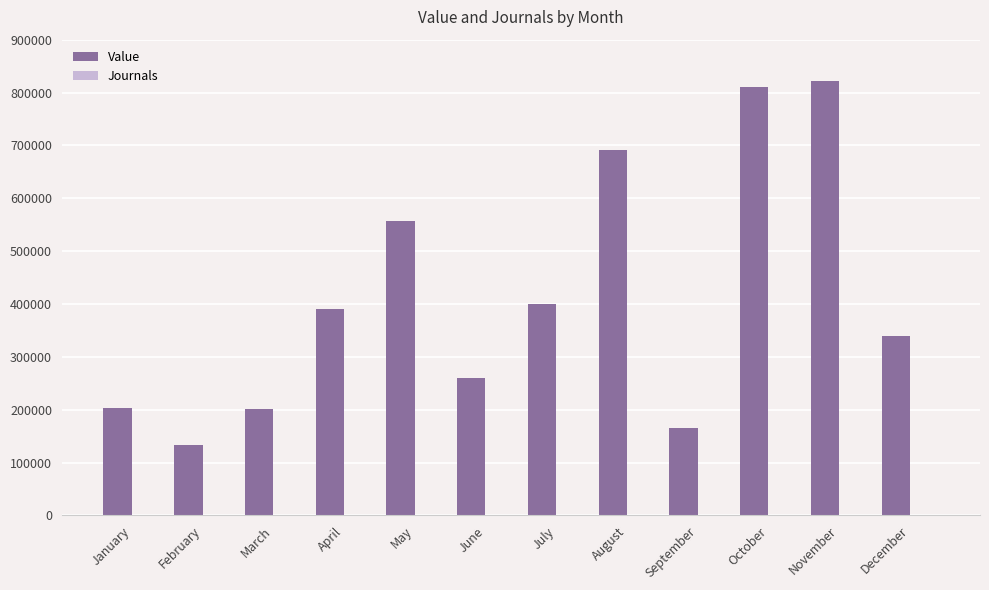

What is the maximum value shown in the chart?

822375